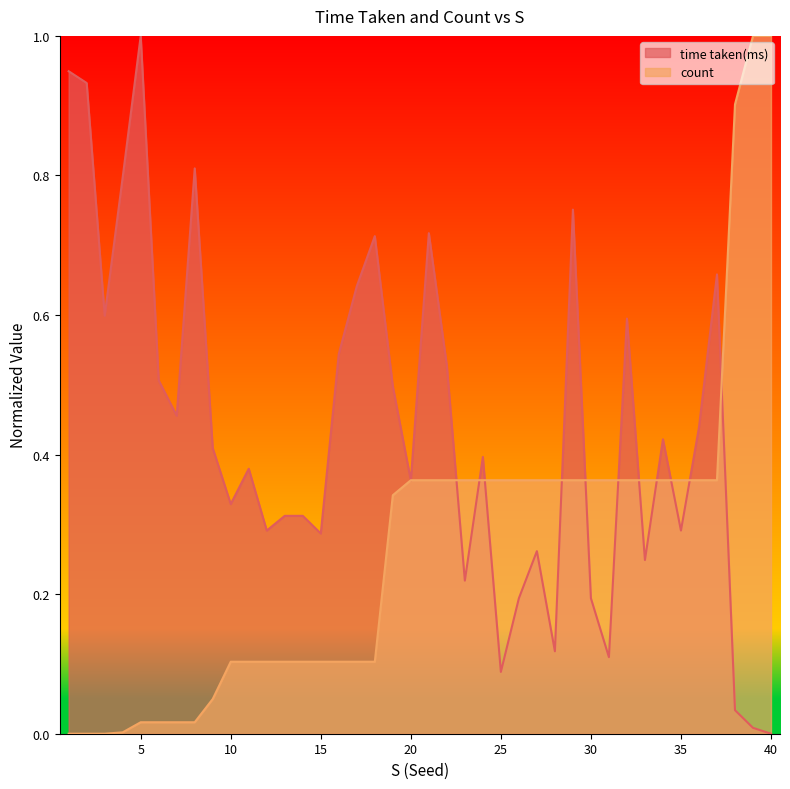

The value of time taken(ms) at 14 is 0.5. True or false?

False